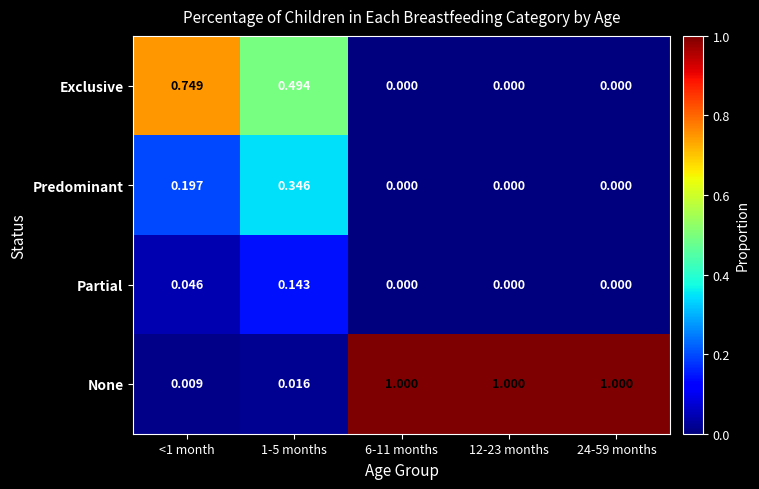

Which series has the largest range (max minus min)?

None